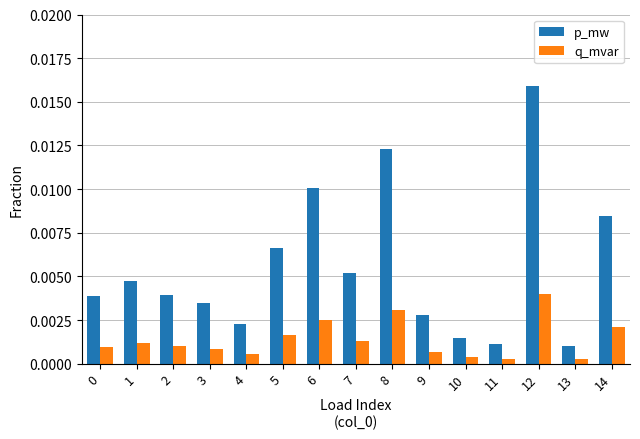

At which category is the sum across all series the highest?

12